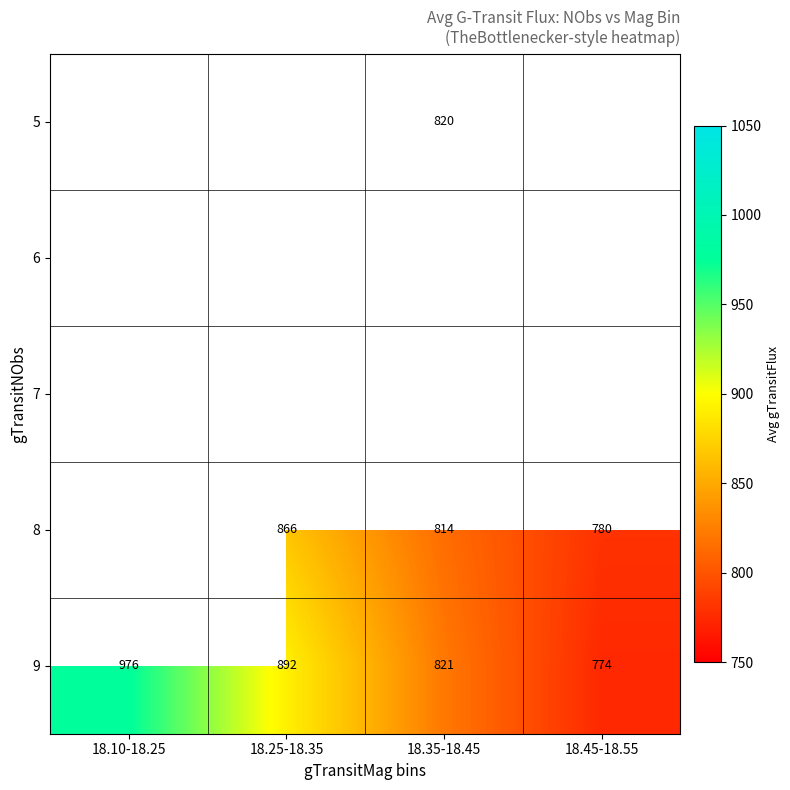

Which label corresponds to the smallest value in the chart?

18.45-18.55